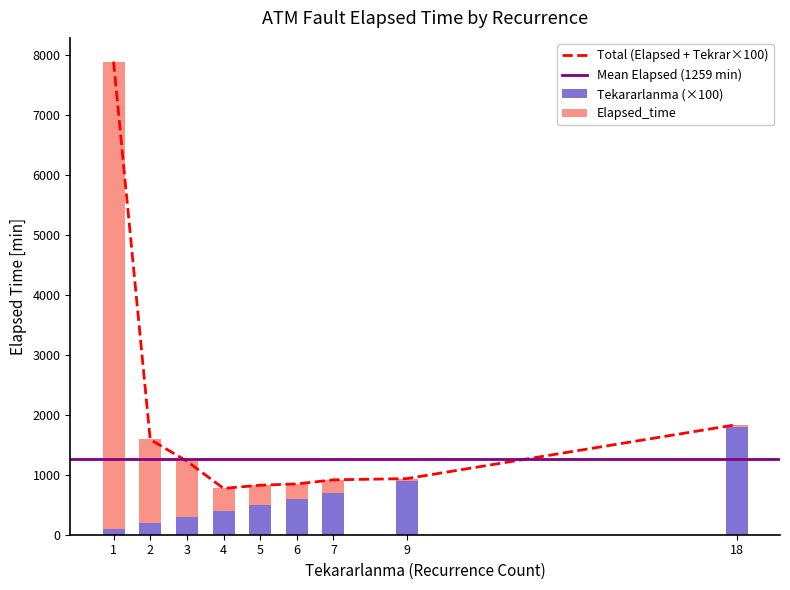

The value of Total (Elapsed + Tekrar×100) at 1 is 12455. True or false?

False